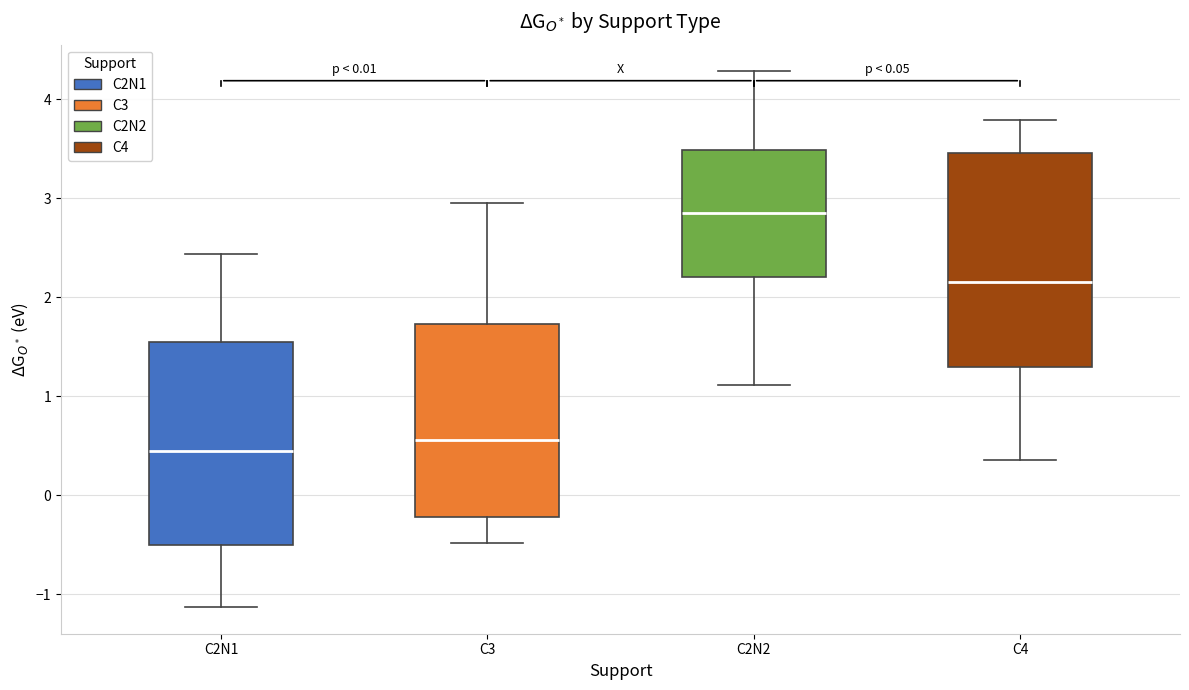

Reading left to right, read every box against the y-axis: the position of its median line, the range the box covers, and the ends of its whiskers. The values are not printed on the chart, so give them approximately, as read against the axis.

C2N1: median 0.5, box -0.5 to 1.5, whiskers -1.1 to 2.4
C3: median 0.6, box -0.2 to 1.7, whiskers -0.5 to 3.0
C2N2: median 2.8, box 2.2 to 3.5, whiskers 1.1 to 4.3
C4: median 2.2, box 1.3 to 3.5, whiskers 0.4 to 3.8